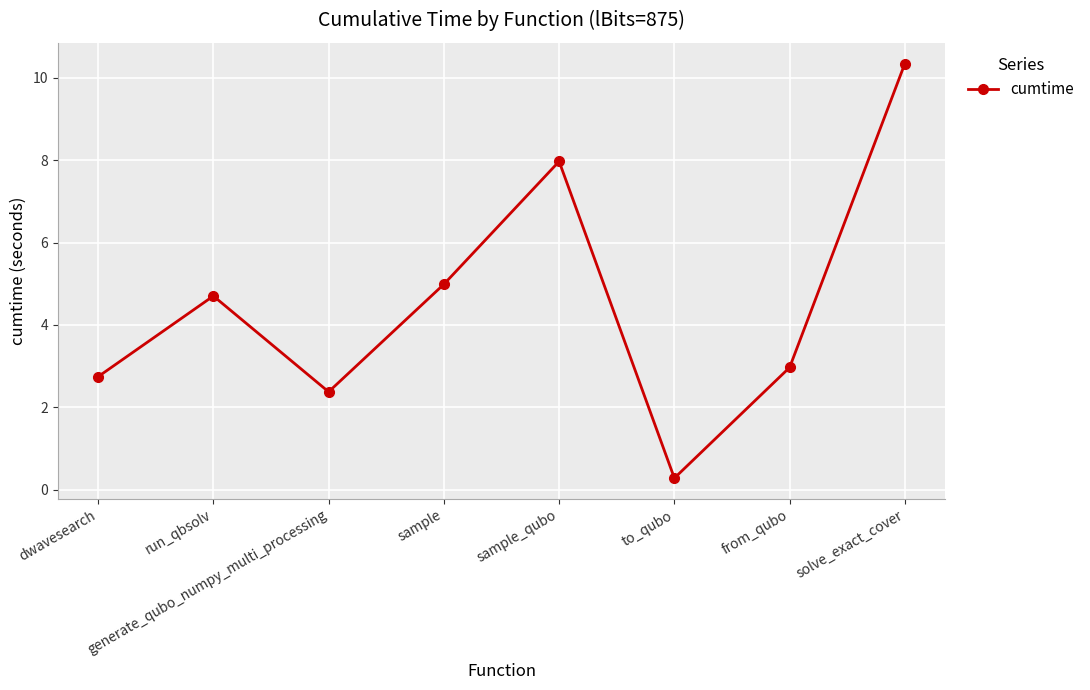

What is the difference between the values at run_qbsolv and generate_qubo_numpy_multi_processing?

2.3